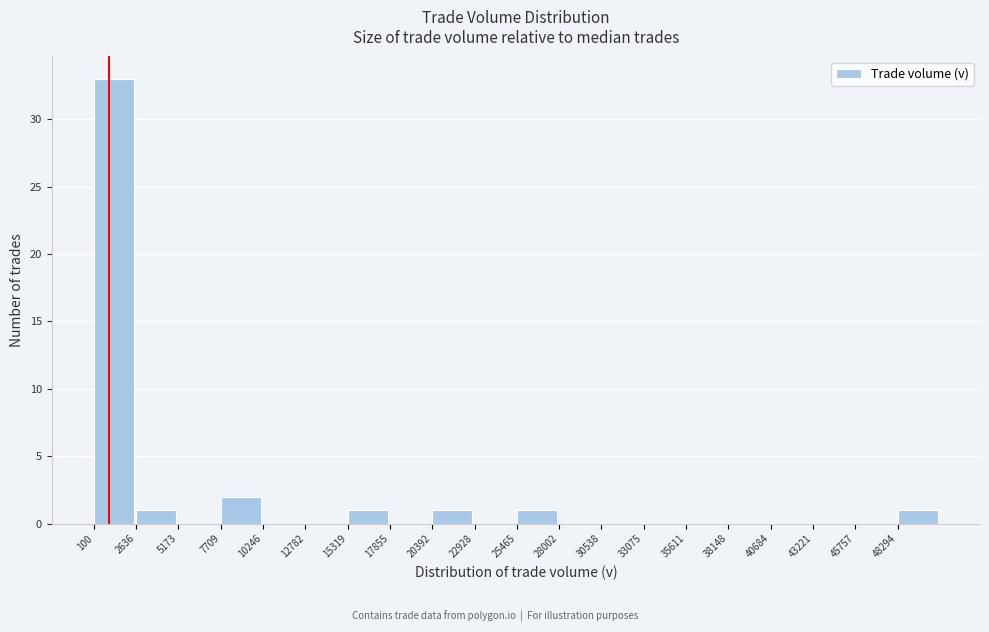

What is the height of the bar covering 15500 to 18000 on the x-axis? Neither the bar edges nor the heights are printed on the chart, so give them approximately, as read against the axes.

1